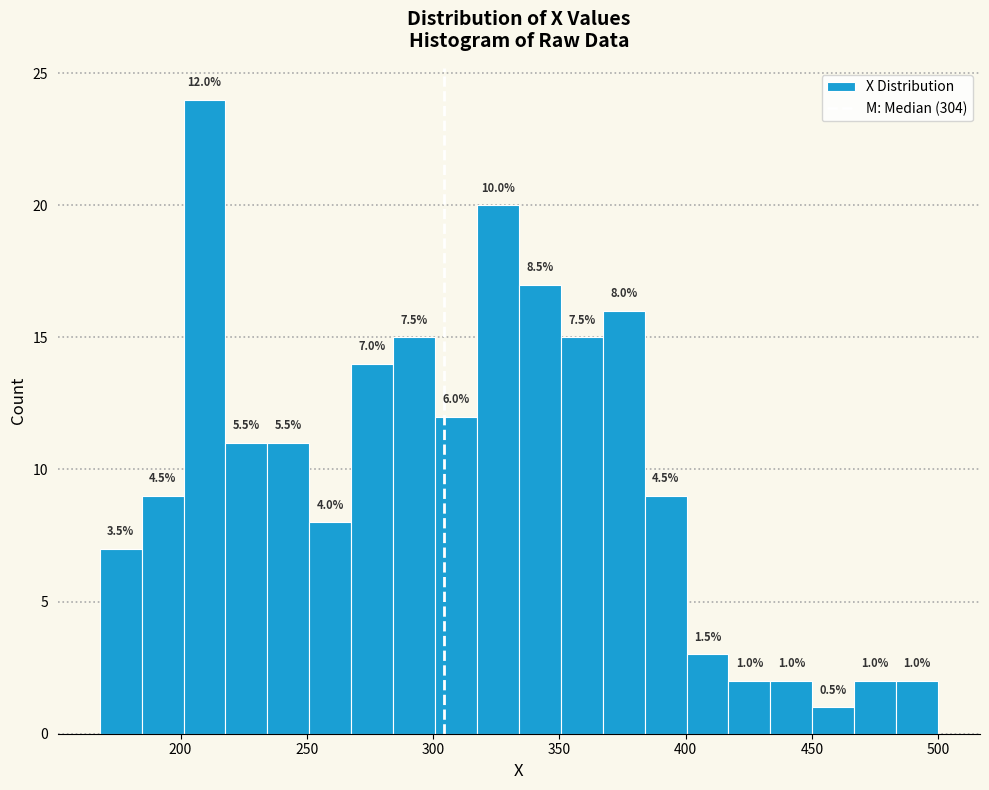

Read against the x-axis, roughly where is the centre of the tallest bar?

210